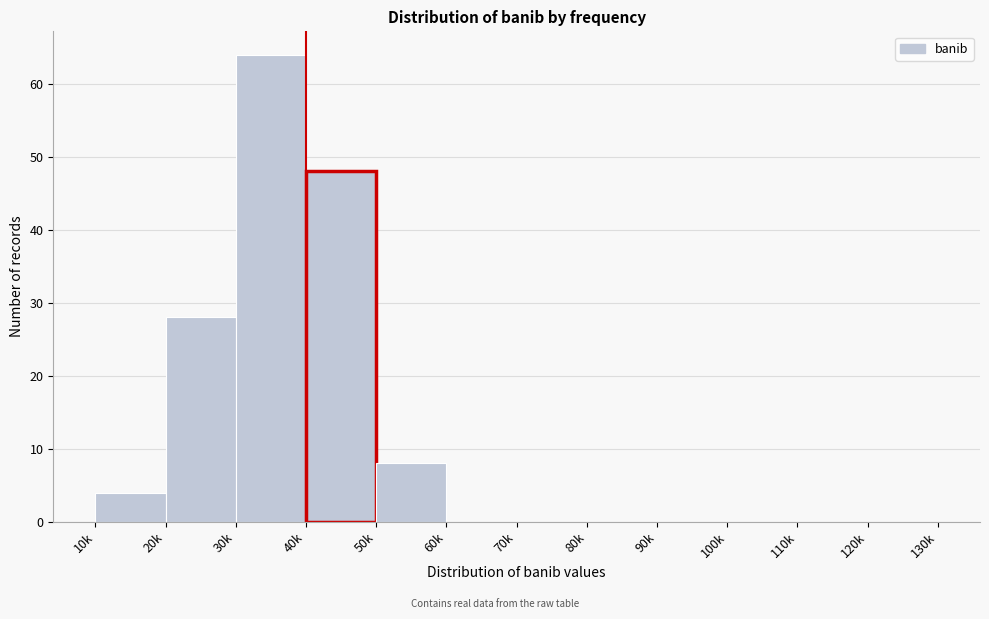

Reading right to left, list all the values displayed in this chart.

120k=0	110k=0	100k=0	90k=0	80k=0	70k=0	60k=0	50k=8	40k=48	30k=64	20k=28	10k=4